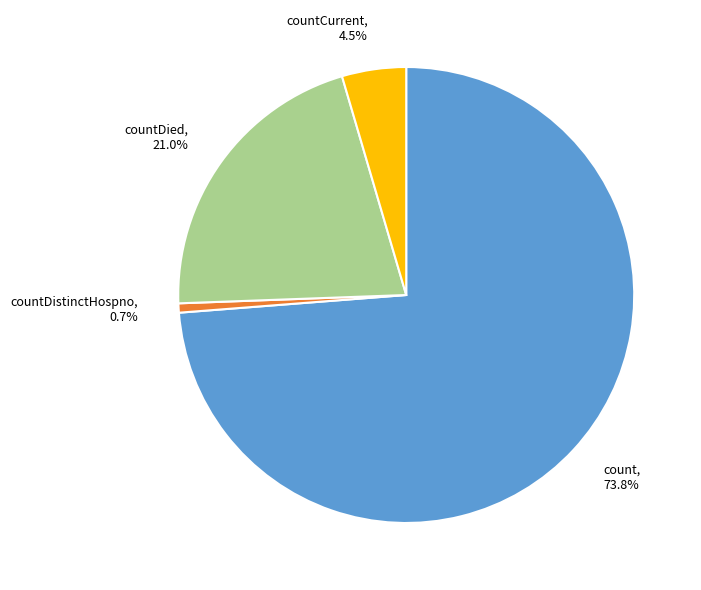

To the nearest percent, what is the difference between the largest and smallest slice percentages?

73%